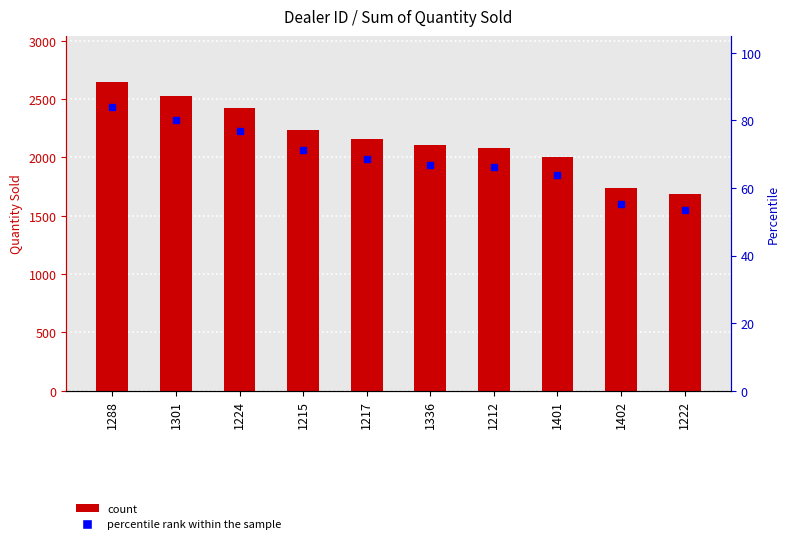

What value does the data have at 1222?

1683